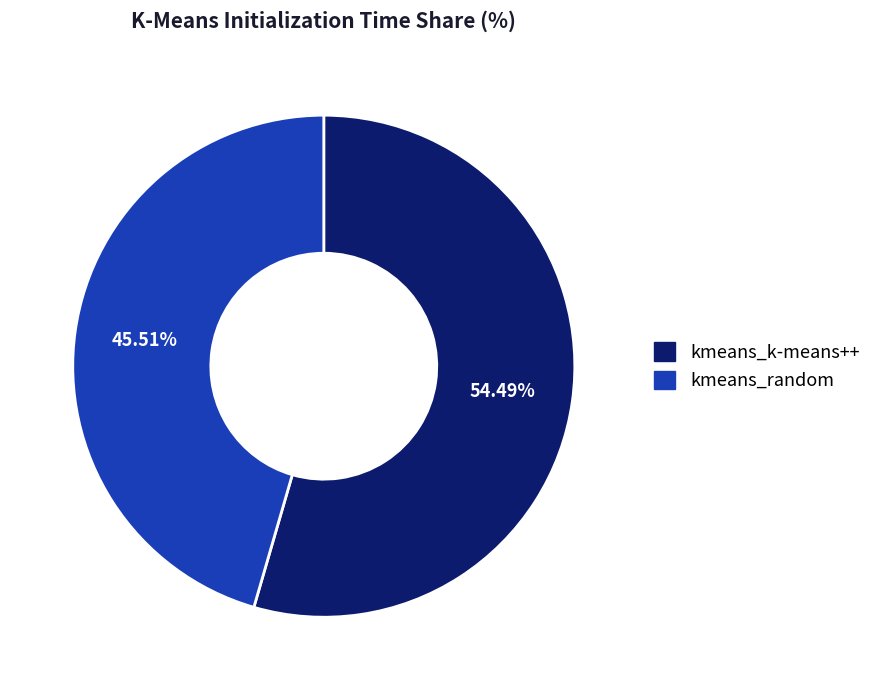

Which slice is the largest?

kmeans_k-means++